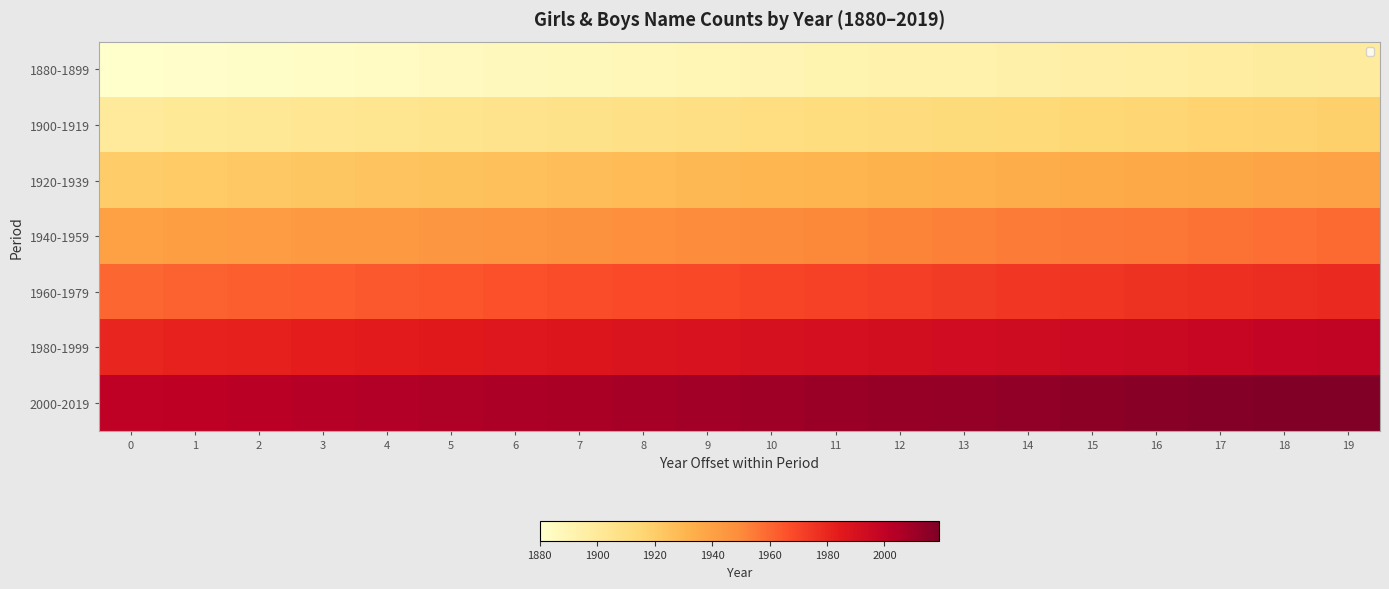

Rank the series at 18 from highest to lowest value.

2000-2019, 1980-1999, 1960-1979, 1940-1959, 1920-1939, 1900-1919, 1880-1899